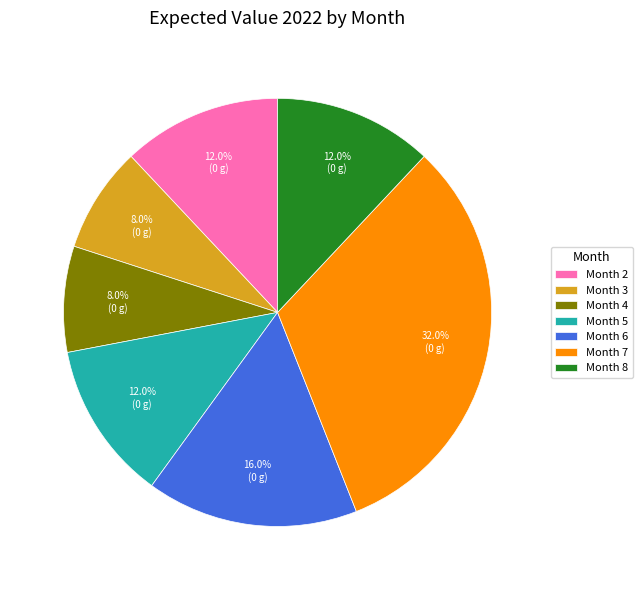

Does any single category account for the majority?

No